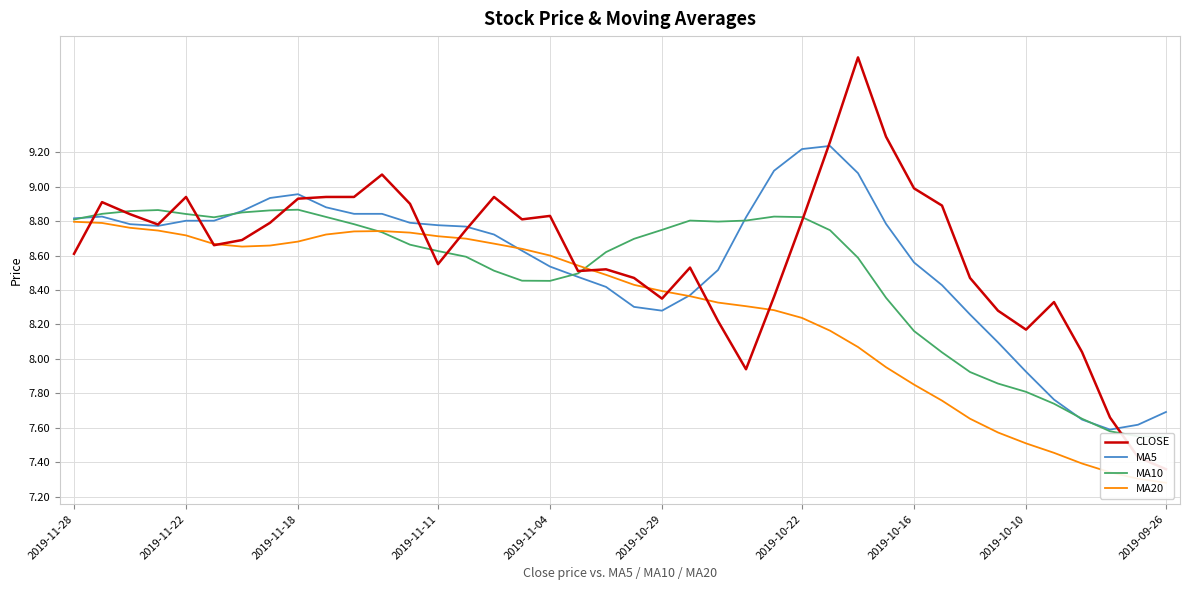

What value does the MA10 series have at 37?

7.6